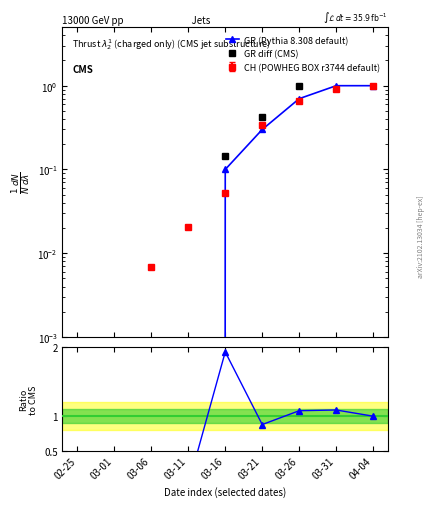

Between 03-26 and 04-04, which is larger?

04-04